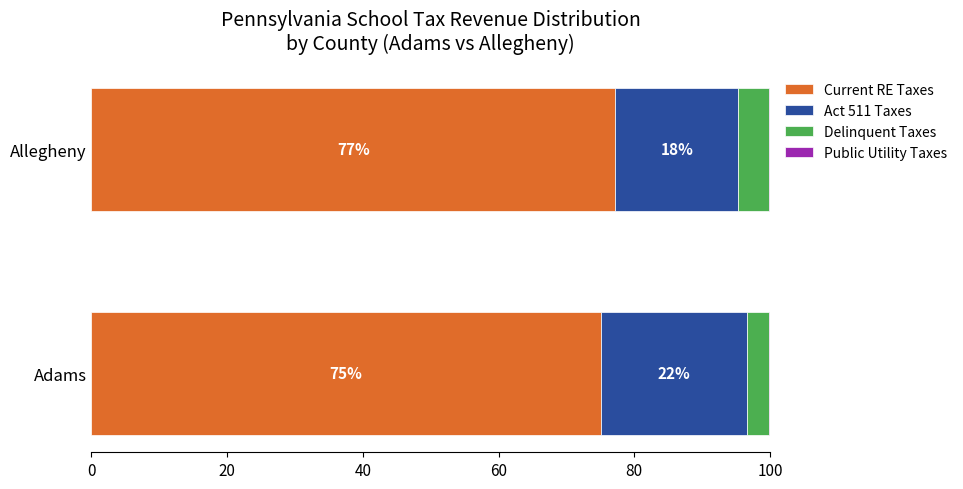

What is the total value across all series at Adams?

100.0